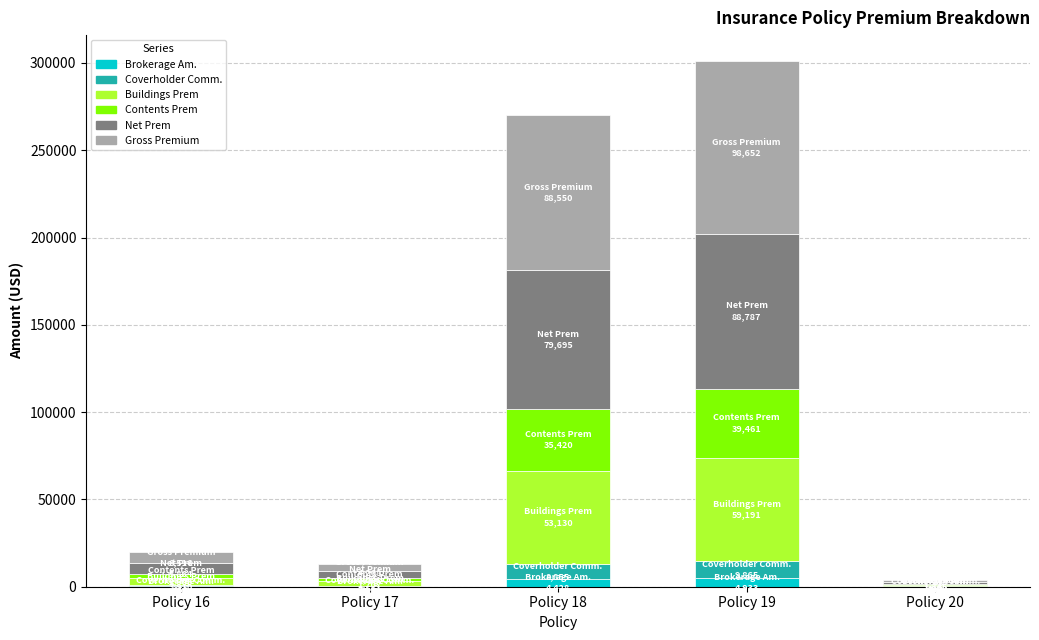

What is the sum of all Brokerage Am. values?

9961.6